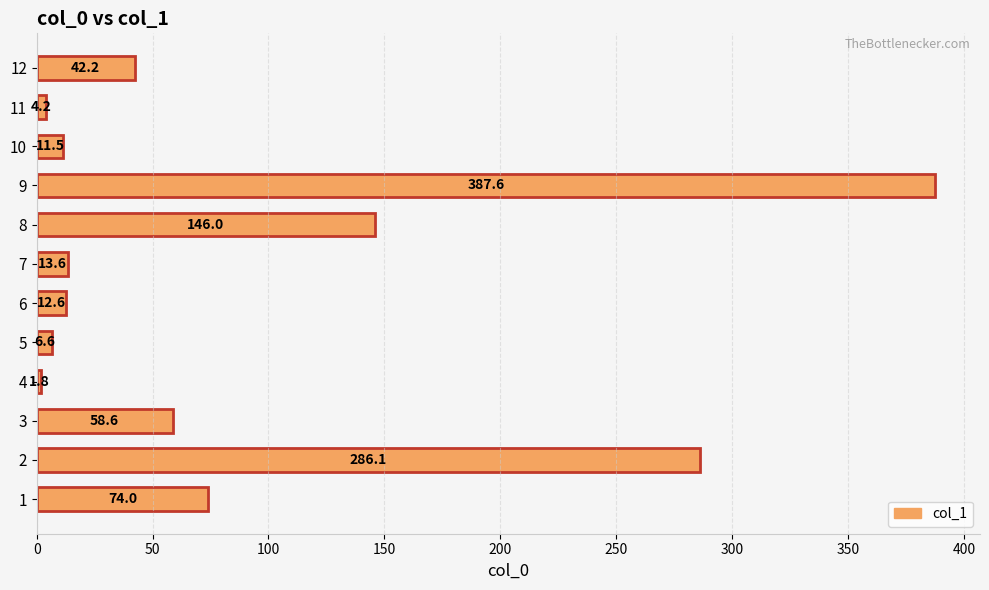

Reading bottom to top, transcribe all the data shown in this chart.

1=74.0	2=286.1	3=58.6	4=1.8	5=6.6	6=12.6	7=13.6	8=146.0	9=387.6	10=11.5	11=4.2	12=42.2